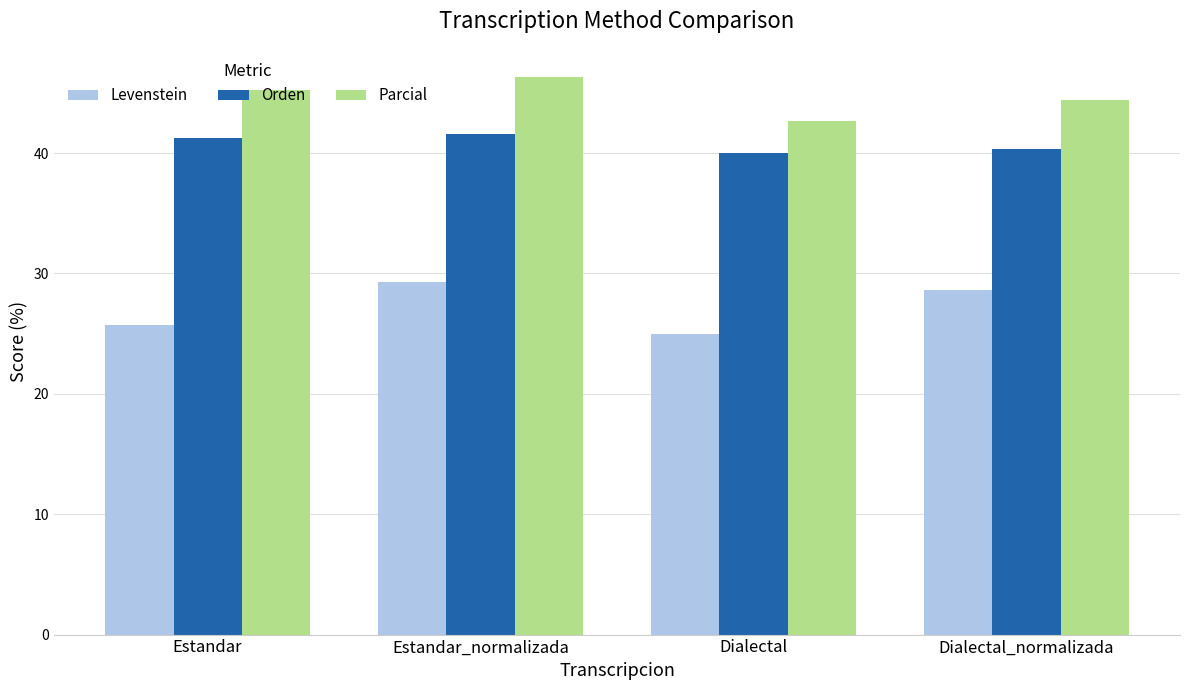

Rank the series by their maximum value, from lowest to highest.

Levenstein, Orden, Parcial